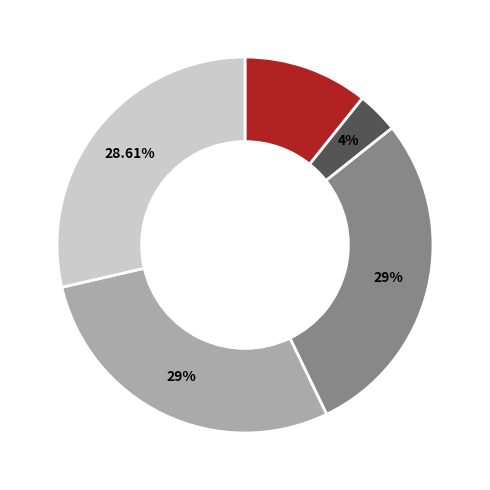

Is there any slice that represents more than half of the pie?

No